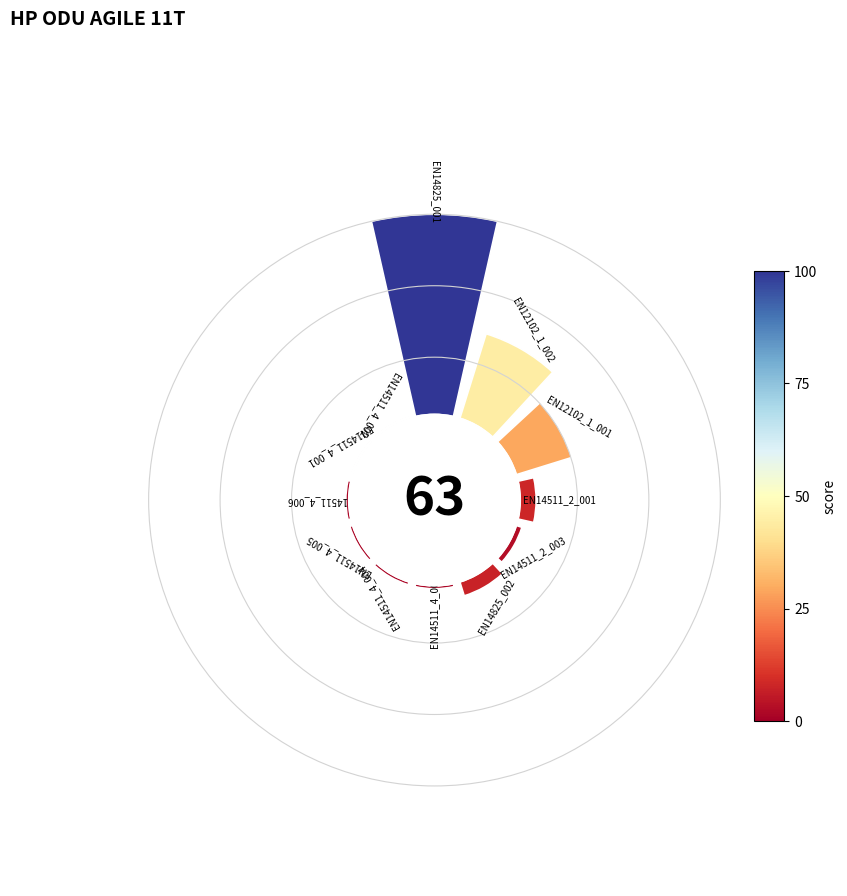

Does 0° account for over 50% of the chart?

Yes